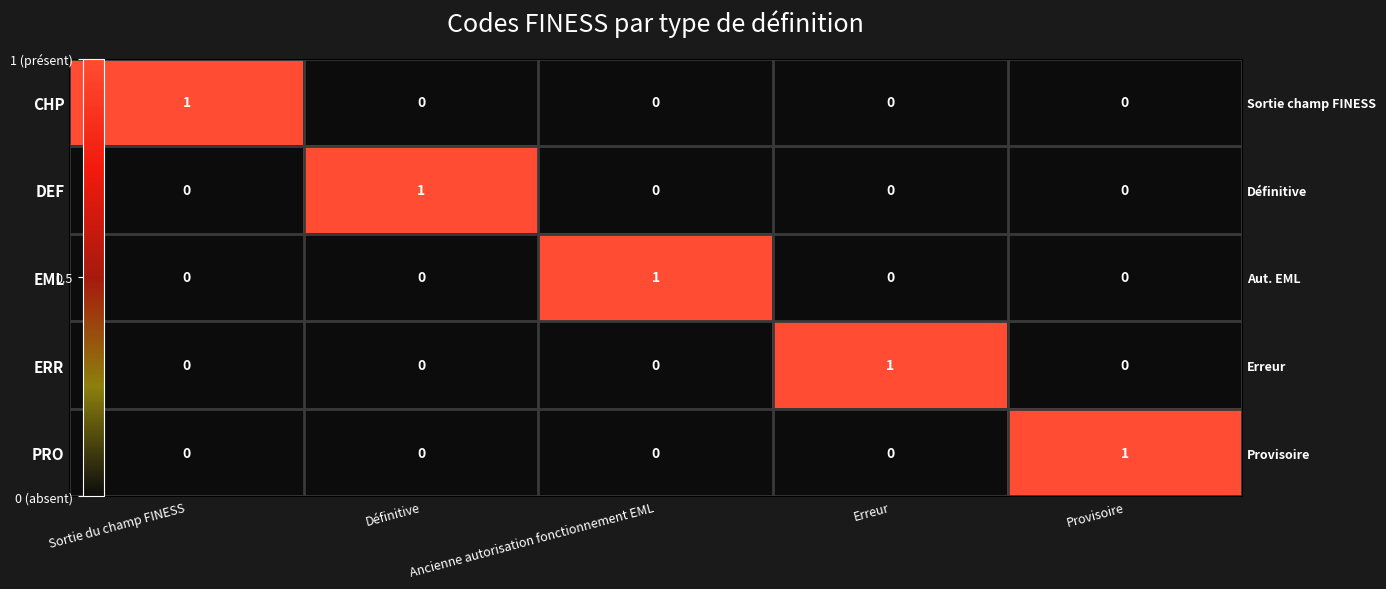

The value of EML at Sortie du champ FINESS is 0. True or false?

True